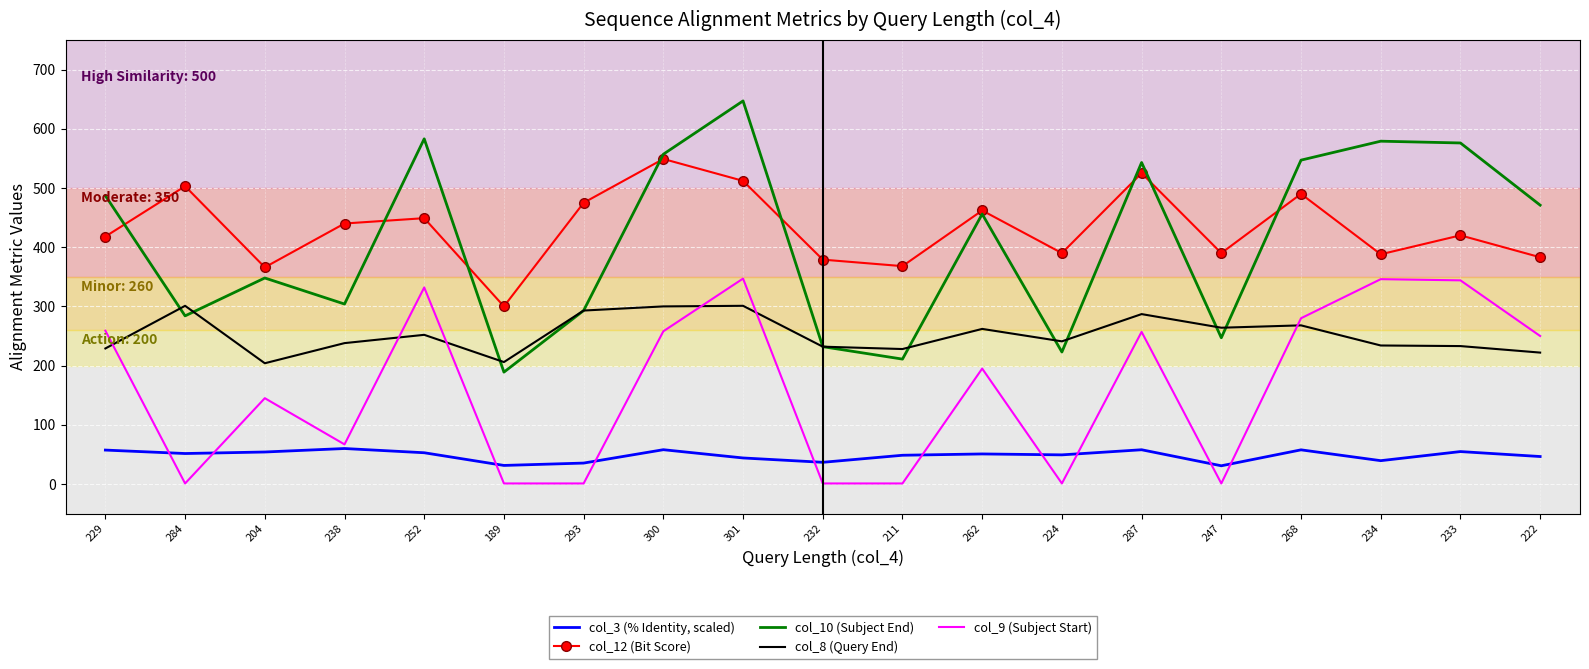

Which series has the largest total across all categories?

col_12 (Bit Score)